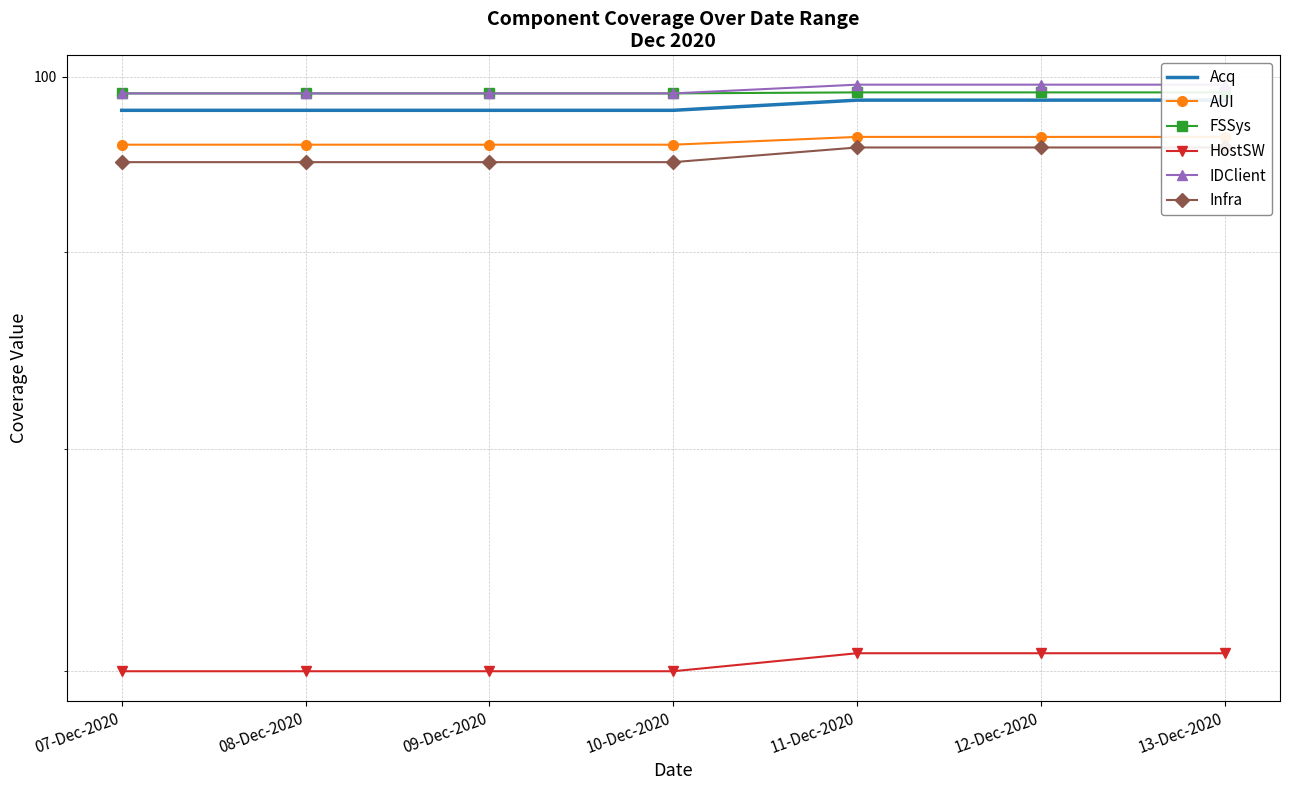

List the labels in order of AUI value, smallest first.

07-Dec-2020, 08-Dec-2020, 09-Dec-2020, 10-Dec-2020, 11-Dec-2020, 12-Dec-2020, 13-Dec-2020